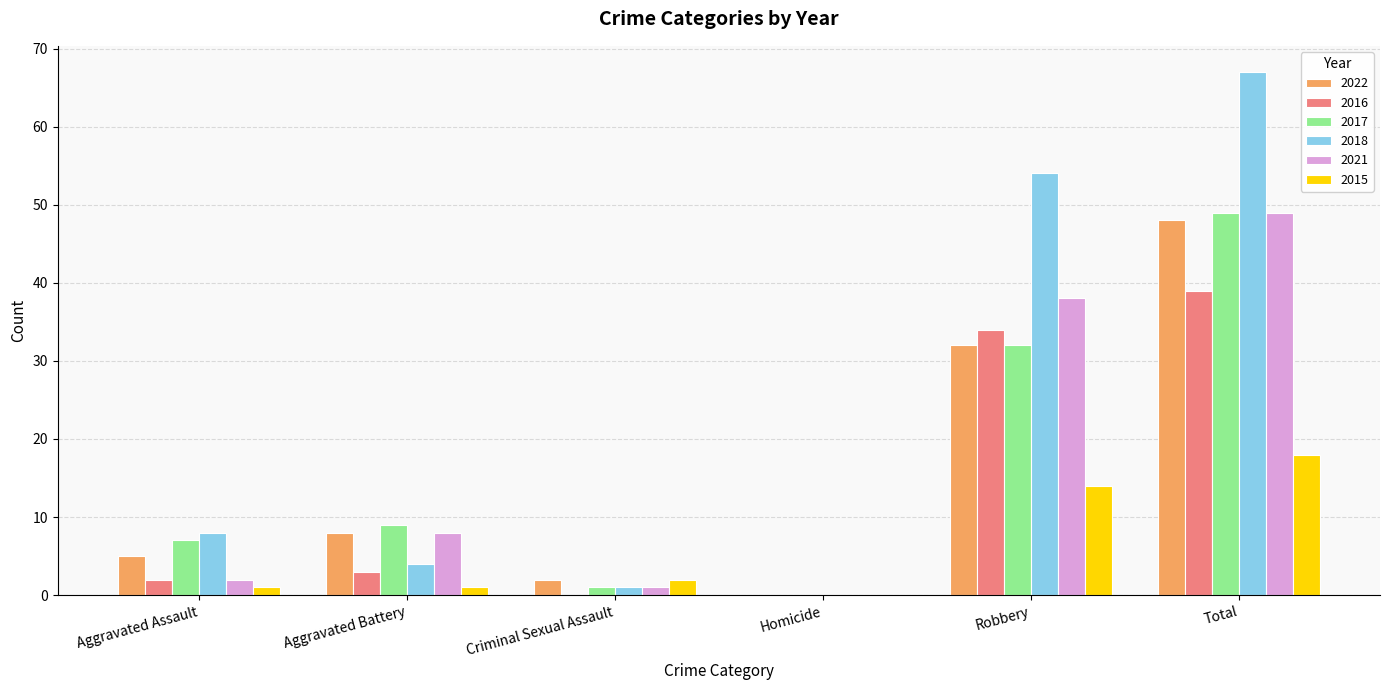

Reading left to right, list all the values displayed in this chart.

2022: 5	8	2	0	32	48
2016: 2	3	0	0	34	39
2017: 7	9	1	0	32	49
2018: 8	4	1	0	54	67
2021: 2	8	1	0	38	49
2015: 1	1	2	0	14	18